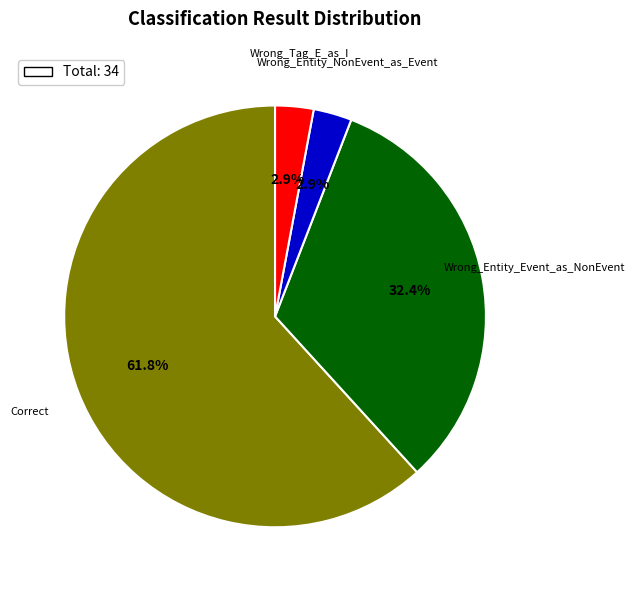

To the nearest percent, what is the average slice percentage?

25%